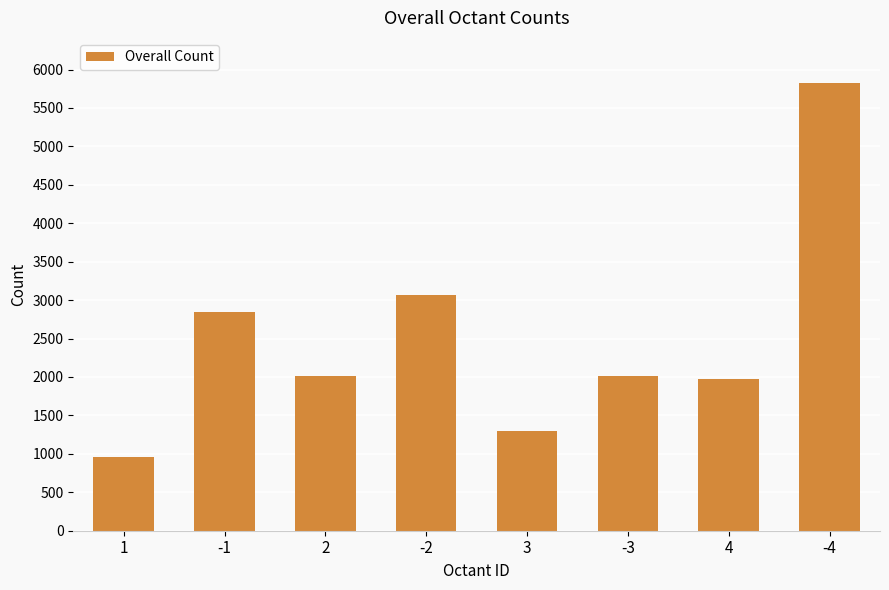

What is the maximum value shown in the chart?

5829